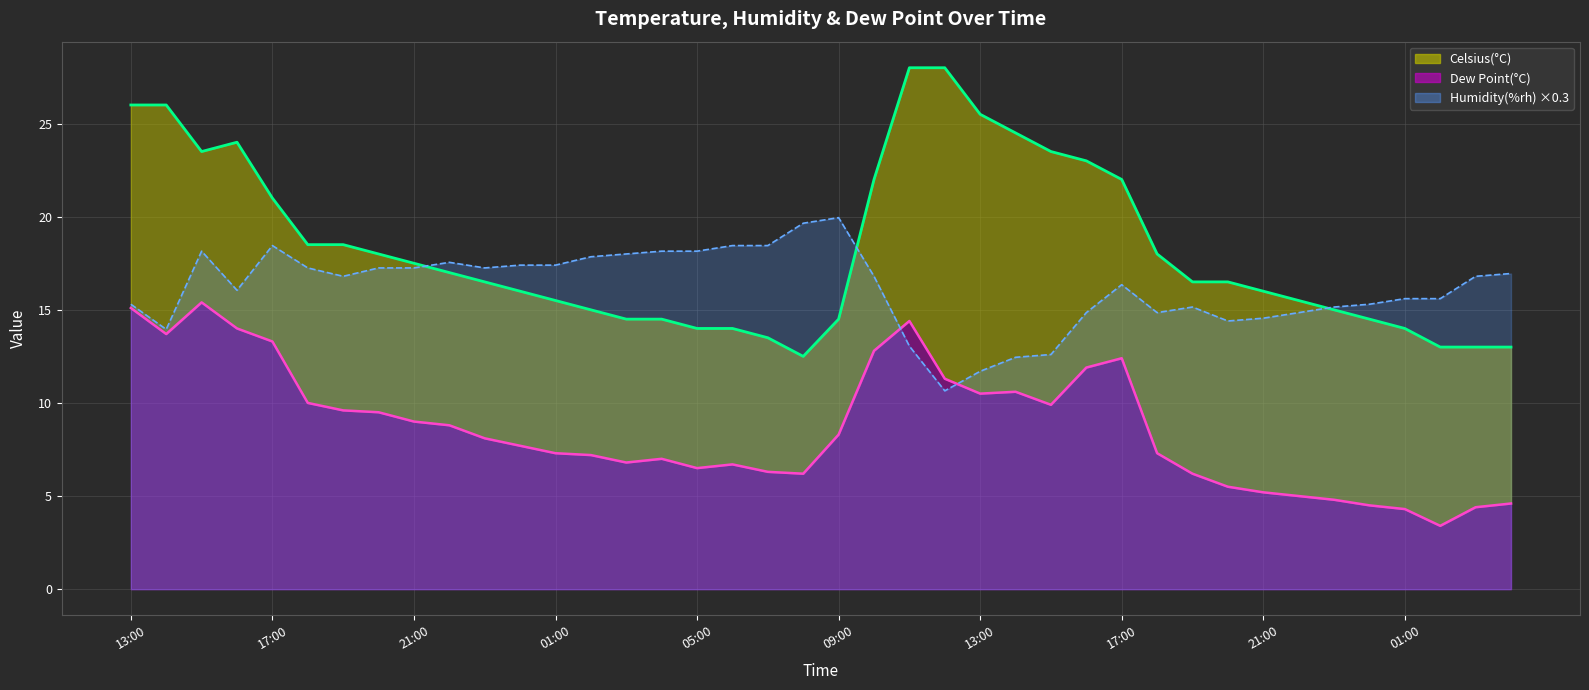

Which category has the highest value across all series?

11:00